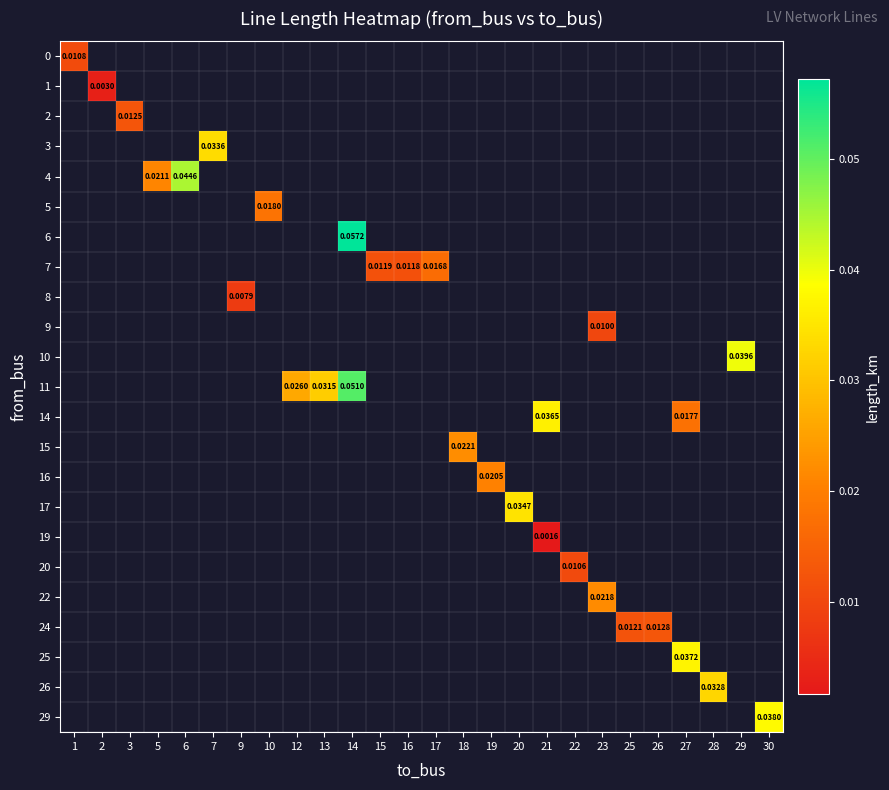

At how many categories does at least one series exceed 0?

26